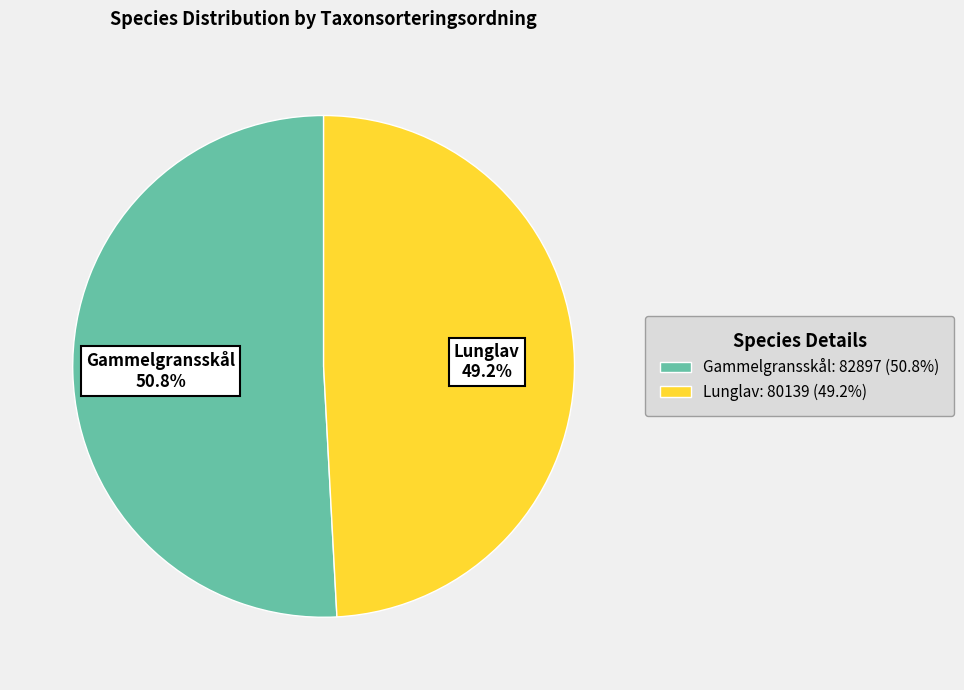

To the nearest percent, what is the difference between the largest and smallest slice percentages?

2%